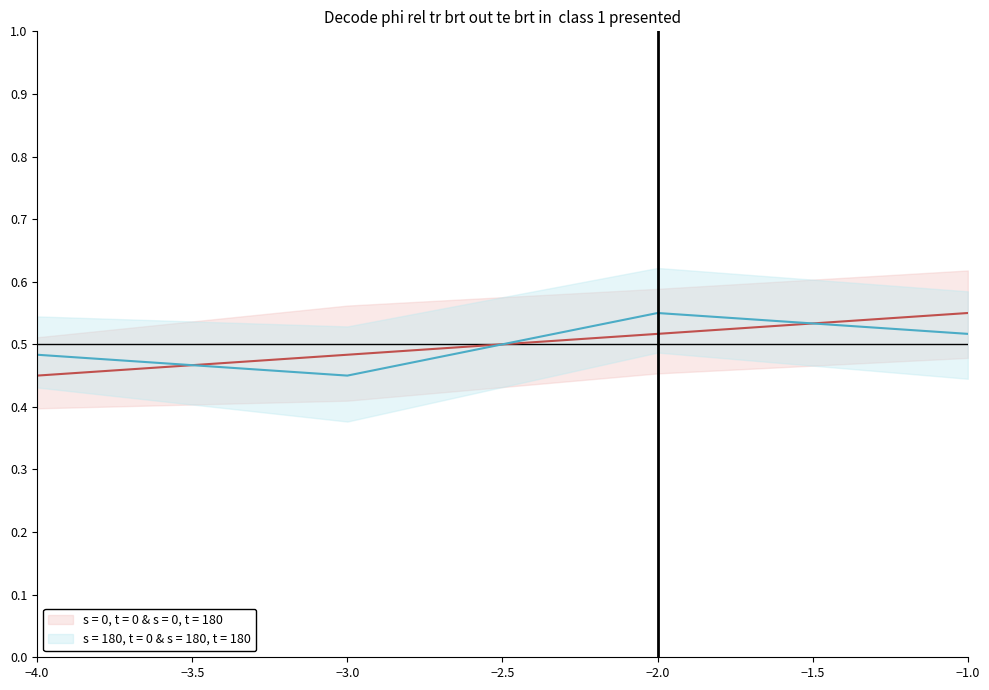

What is the sum of all s = 180, t = 0 & s = 180, t = 180 values?

2.0